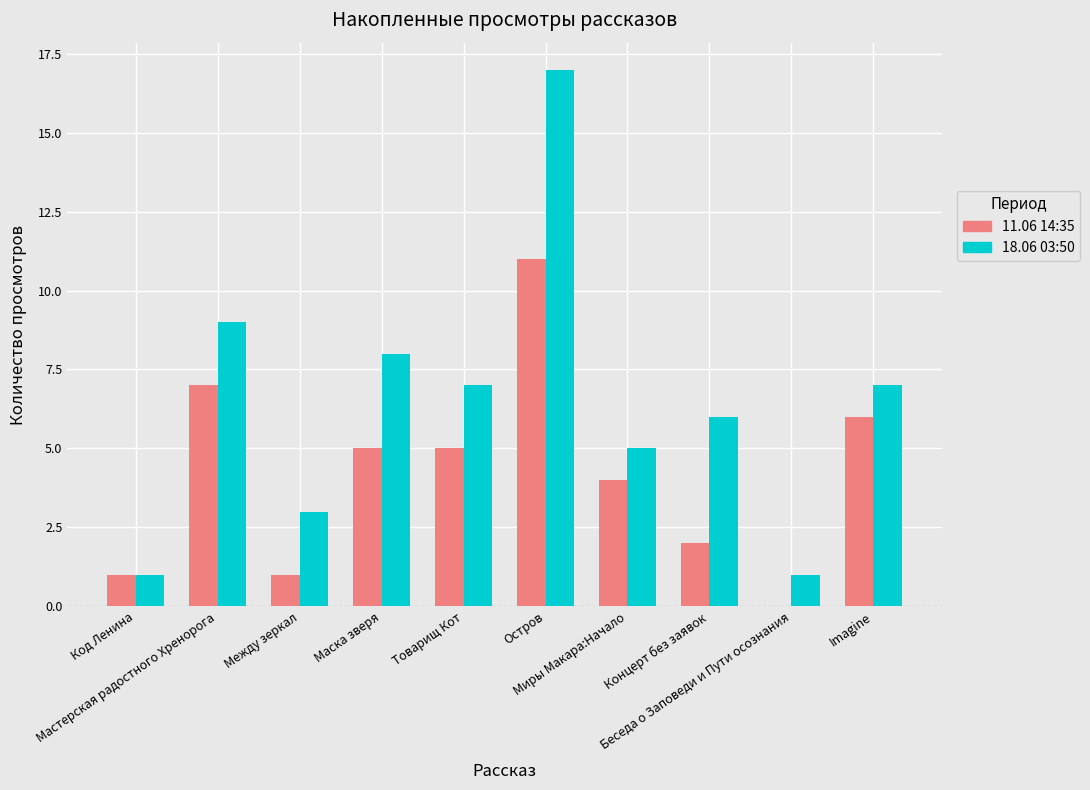

What is the sum of the 18.06 03:50 values at Остров and Беседа о Заповеди и Пути осознания?

18